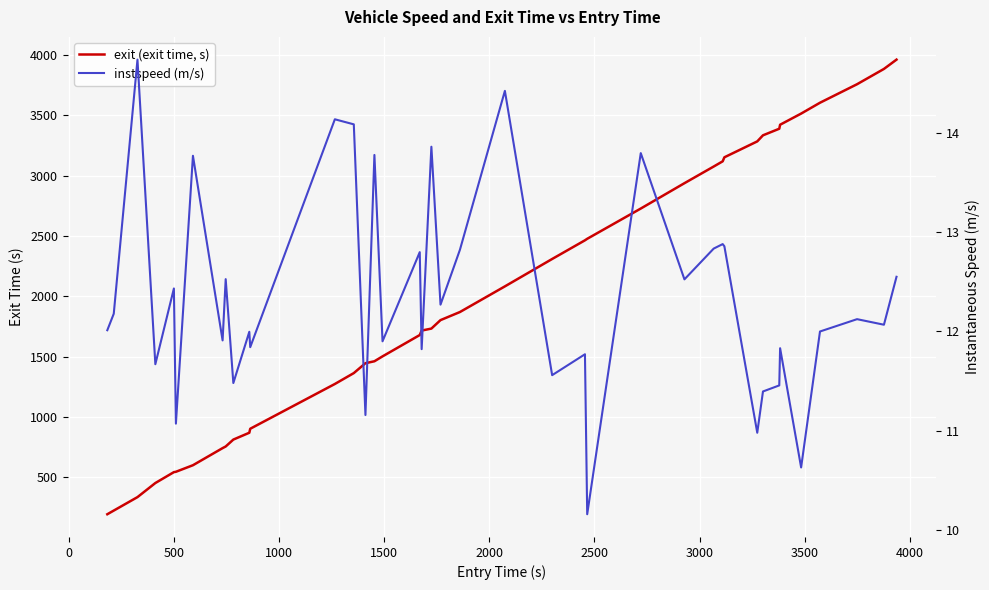

How many data points in instspeed (m/s) are above 12?

22